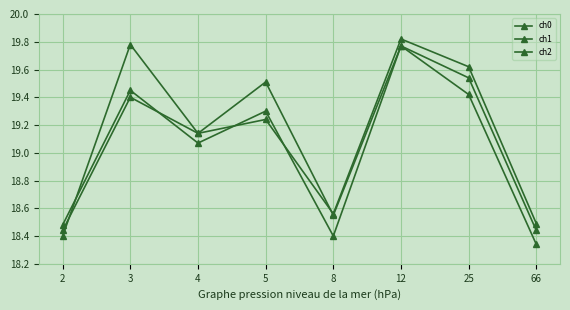

List the series in order of their overall mean, lowest first.

ch2, ch0, ch1